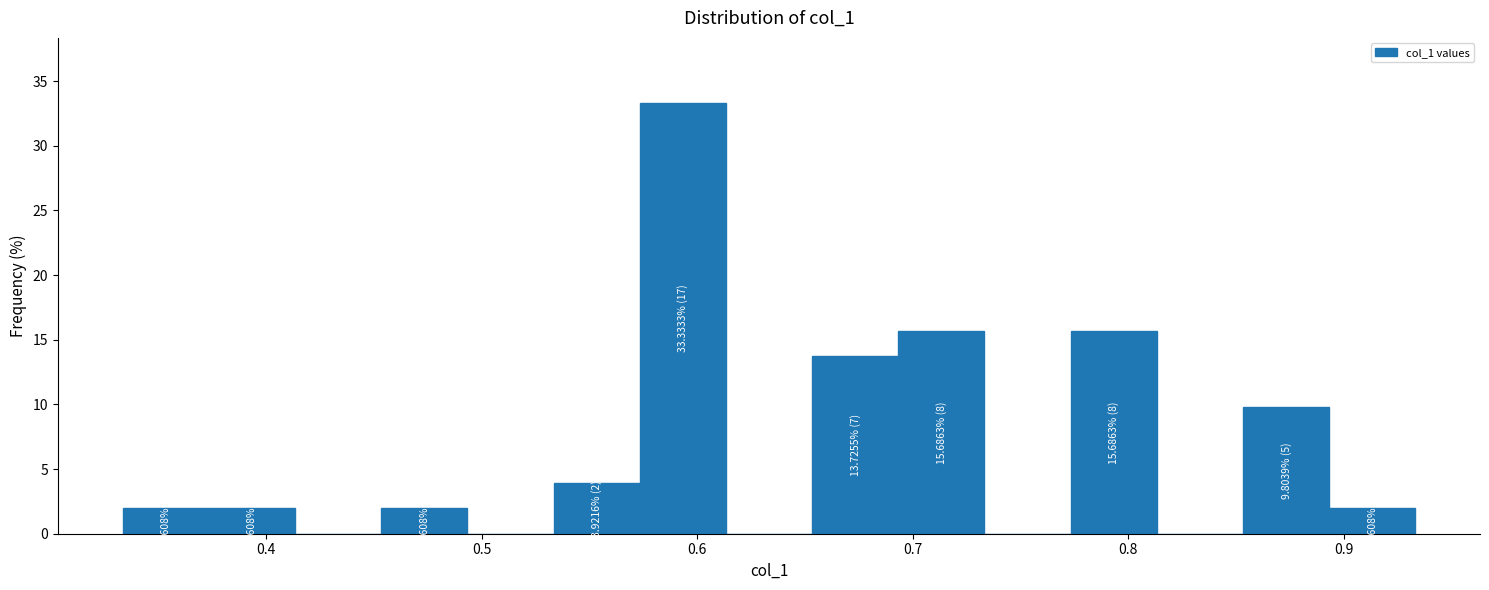

Over which range of the x-axis is the bar tallest?

0.57 to 0.61